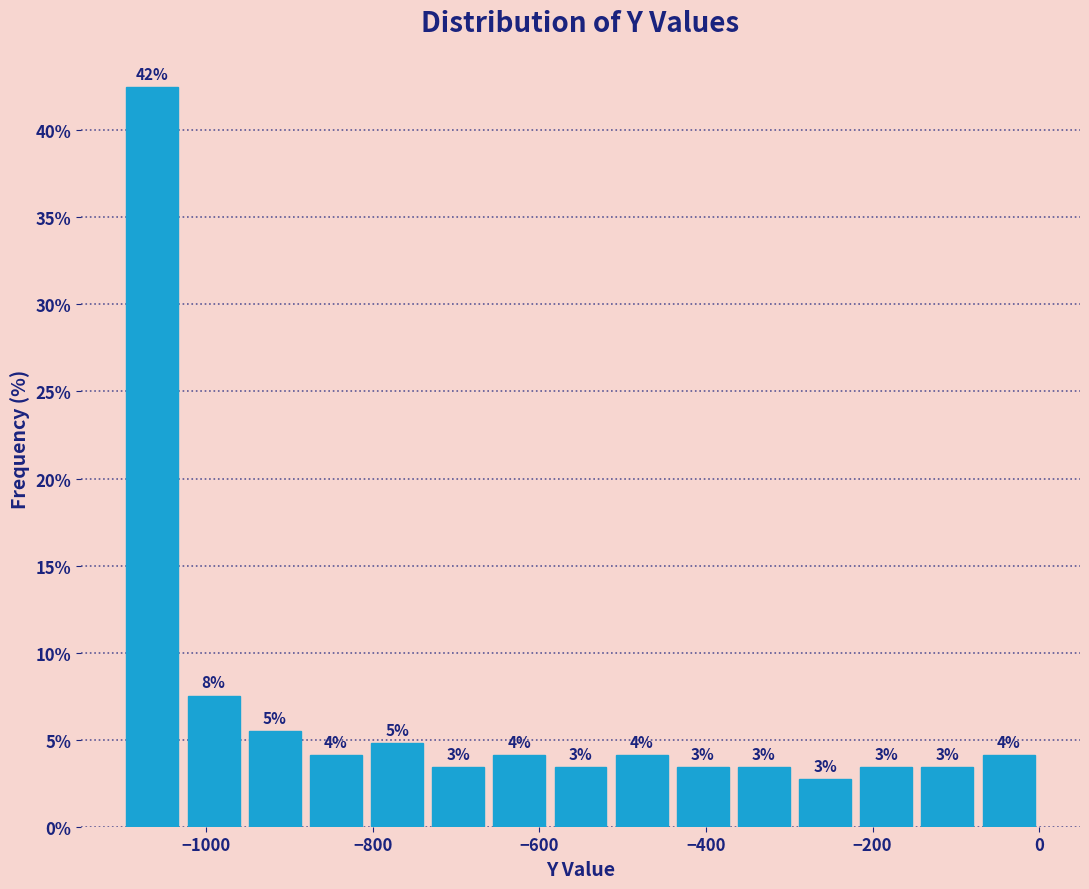

Around what value on the x-axis is the tallest bar? Give the approximate position of its centre, as read against the axis.

-1060